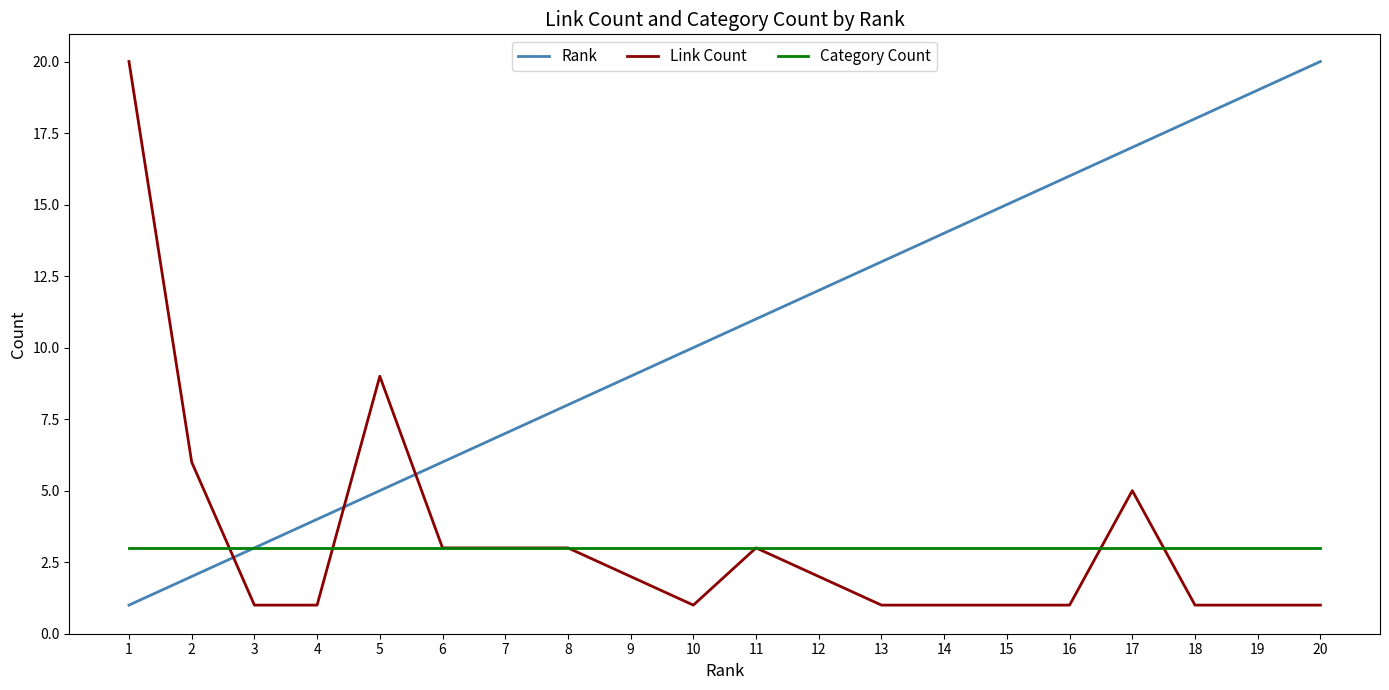

True or false: Category Count and Link Count intersect in this chart.

True